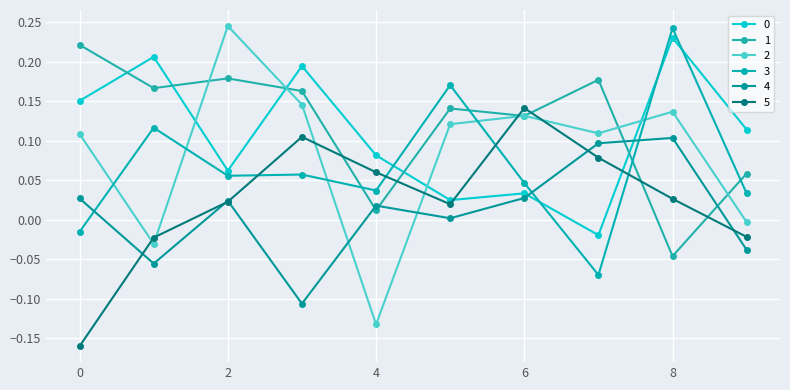

Rank the series by their maximum value, from highest to lowest.

2, 3, 0, 1, 5, 4